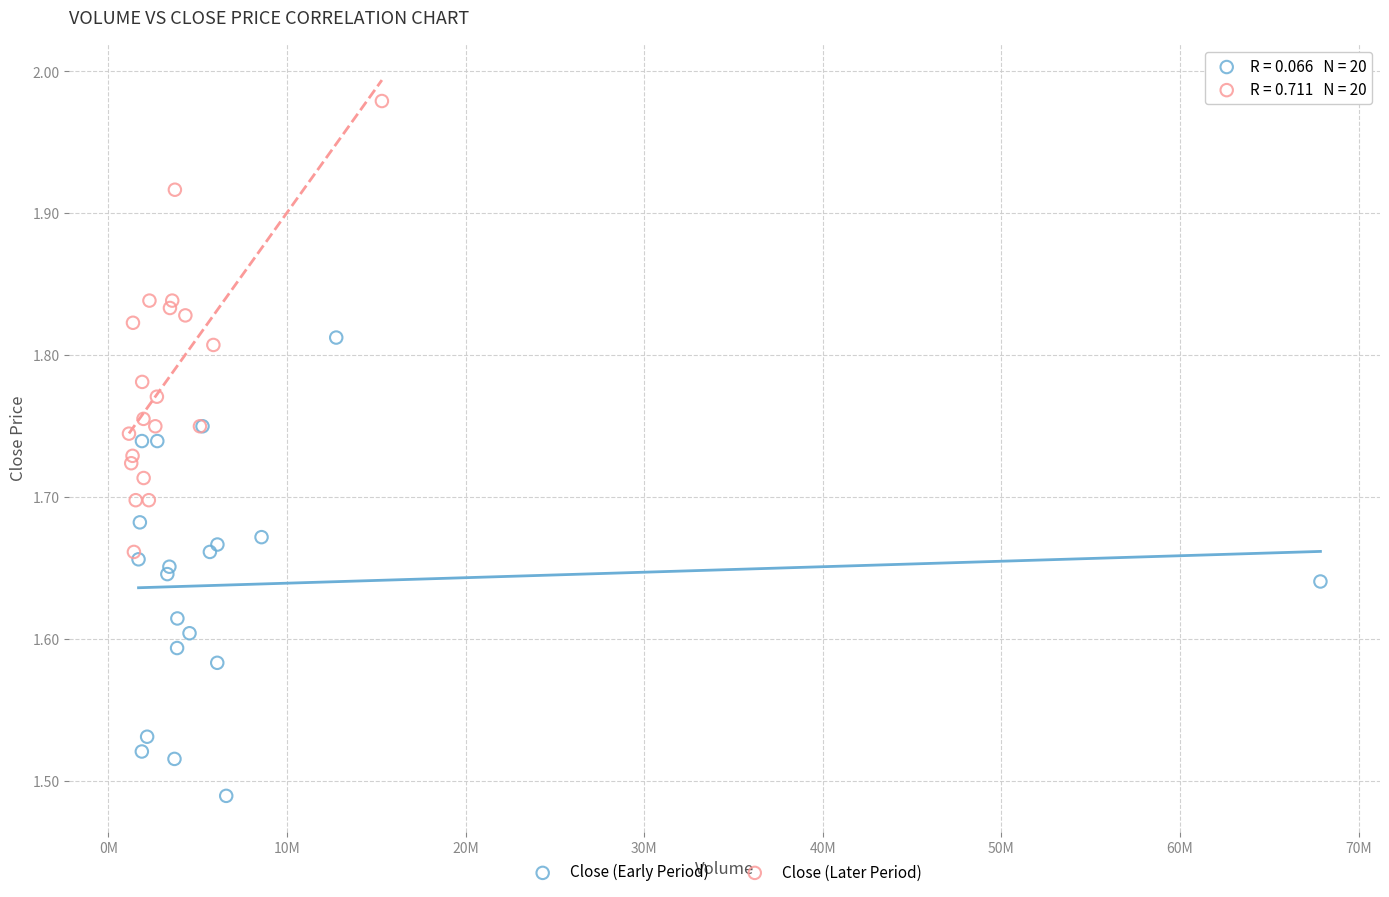

Which series reaches the maximum Y coordinate?

Close (Later Period)